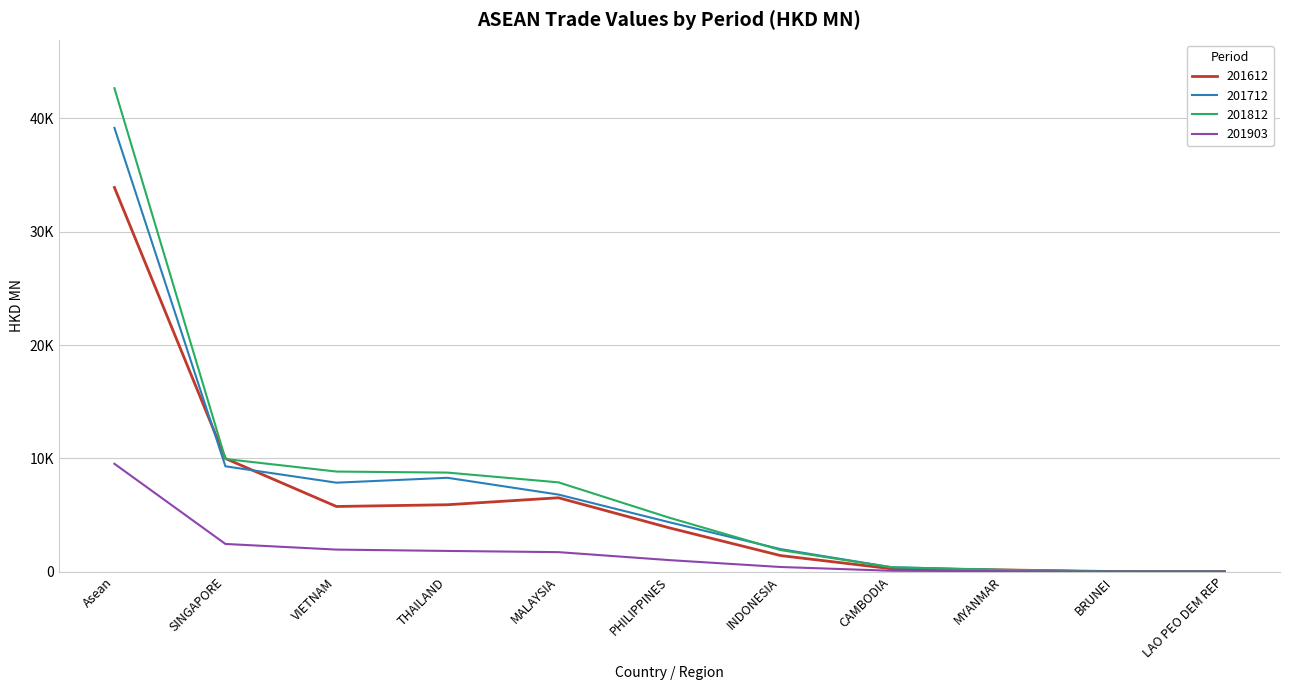

What is the lowest value of the 201903 series?

1.2